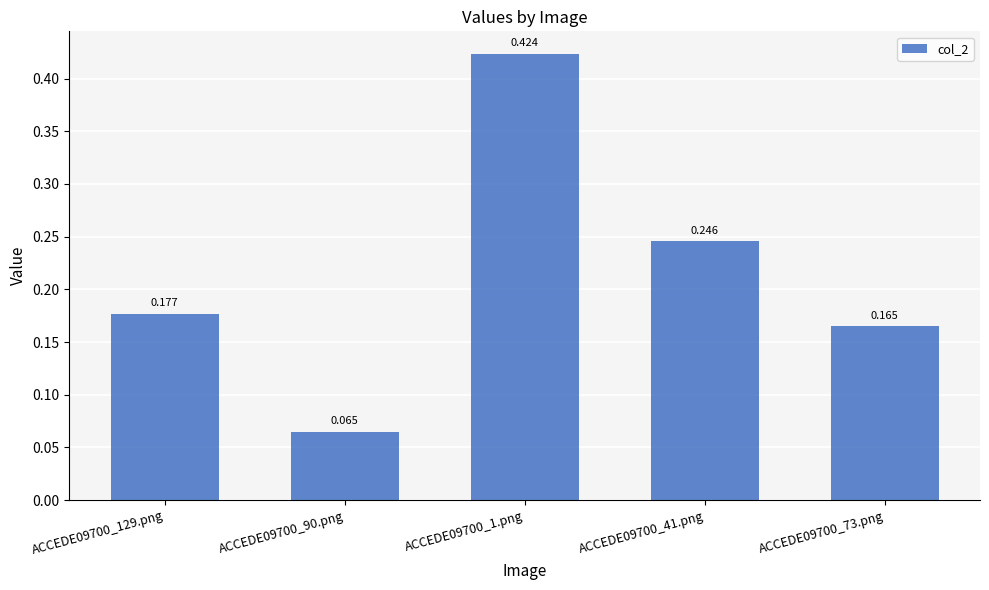

Which label corresponds to the smallest value in the chart?

ACCEDE09700_90.png